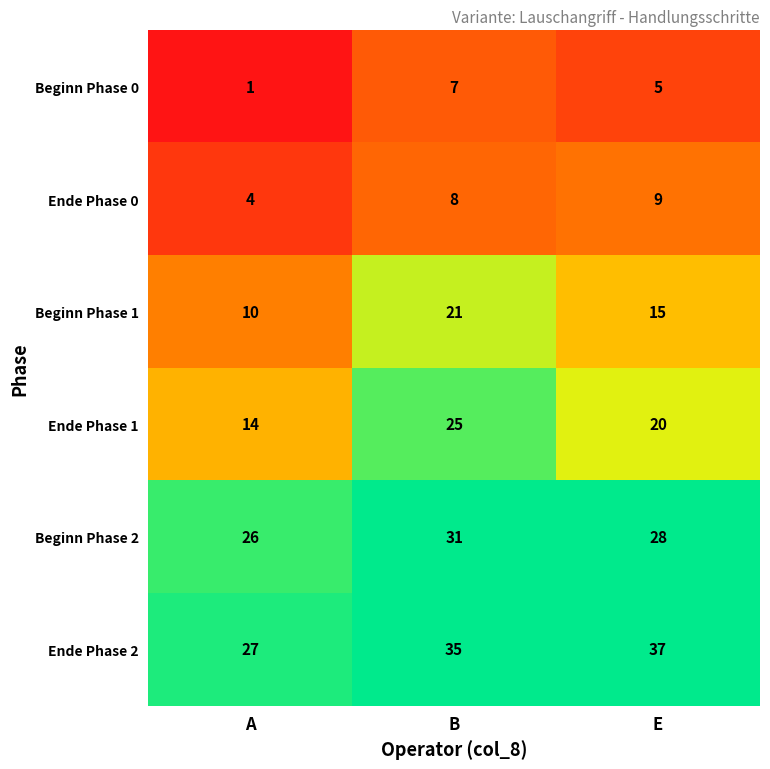

What is the average value of the Ende Phase 1 series?

20